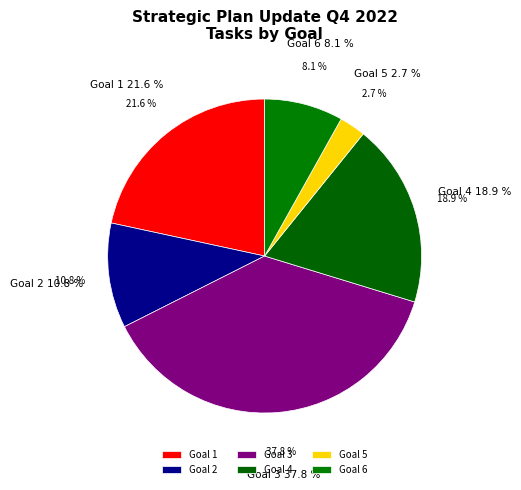

What is the largest slice in the pie chart?

Goal 3